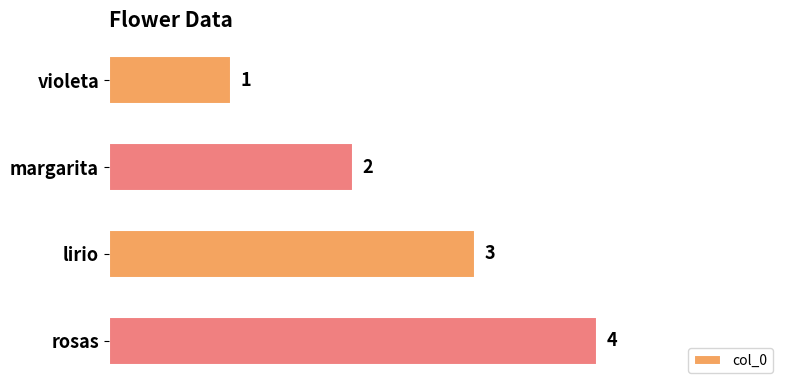

Rank the categories by value from highest to lowest.

rosas, lirio, margarita, violeta